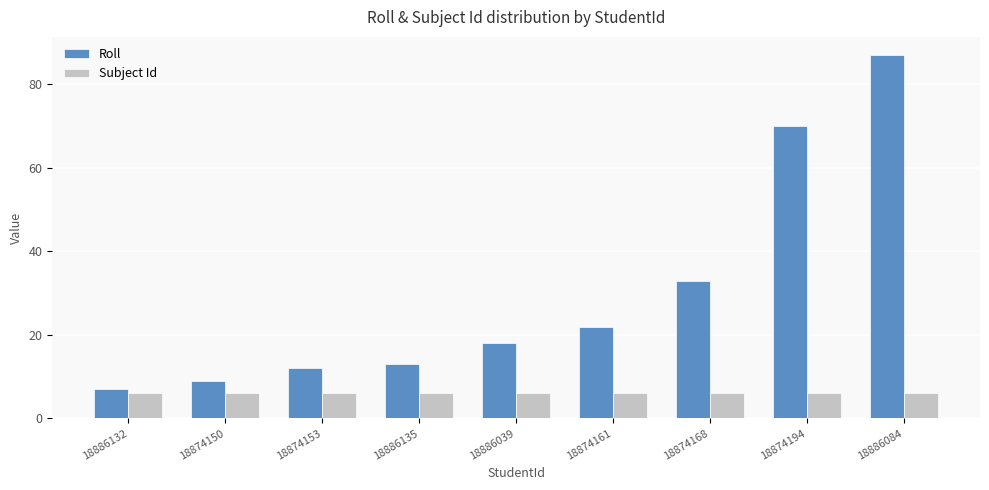

At which label does Roll reach its minimum?

18886132